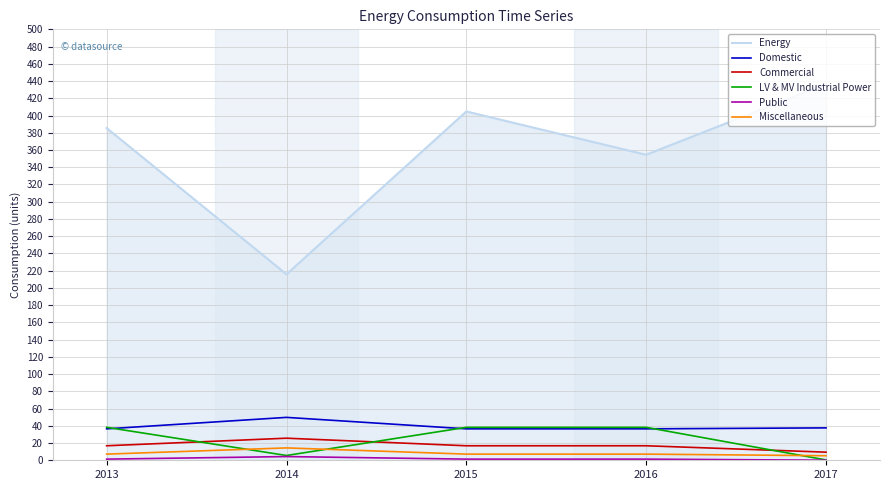

The value of Energy at 2017 is 130.2. True or false?

False